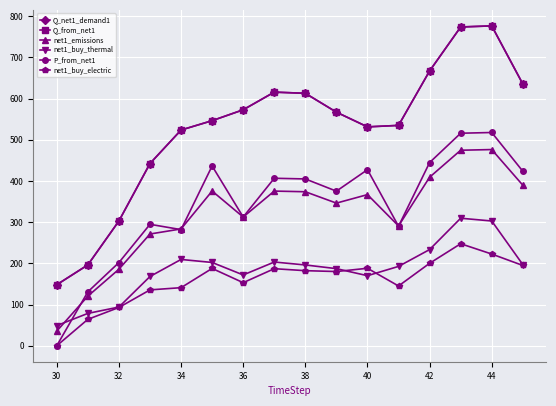

Is this an area chart (filled region under the line)?

No